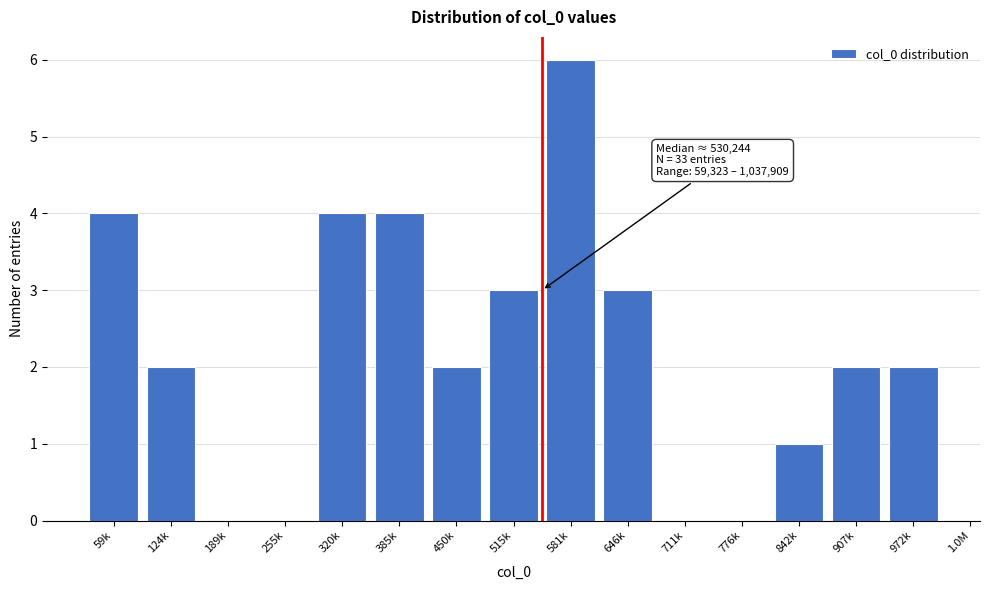

Reading right to left, list all the values displayed in this chart.

972k=2	907k=2	842k=1	776k=0	711k=0	646k=3	581k=6	515k=3	450k=2	385k=4	320k=4	255k=0	189k=0	124k=2	59k=4